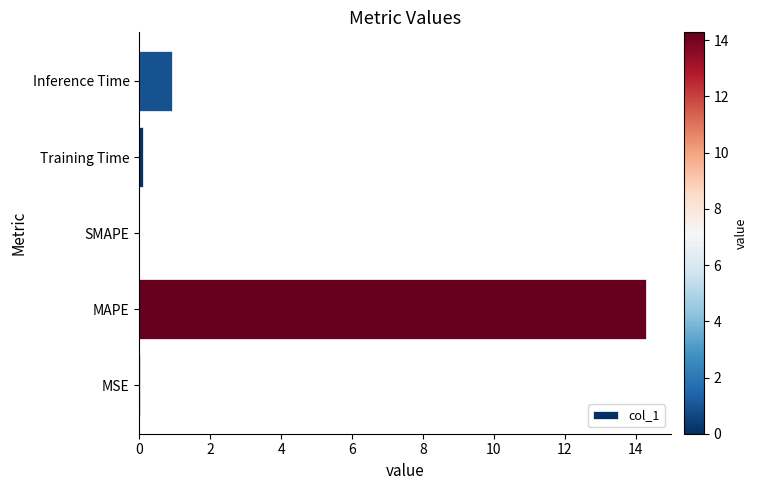

Where is the data nearest to the value 7?

Inference Time